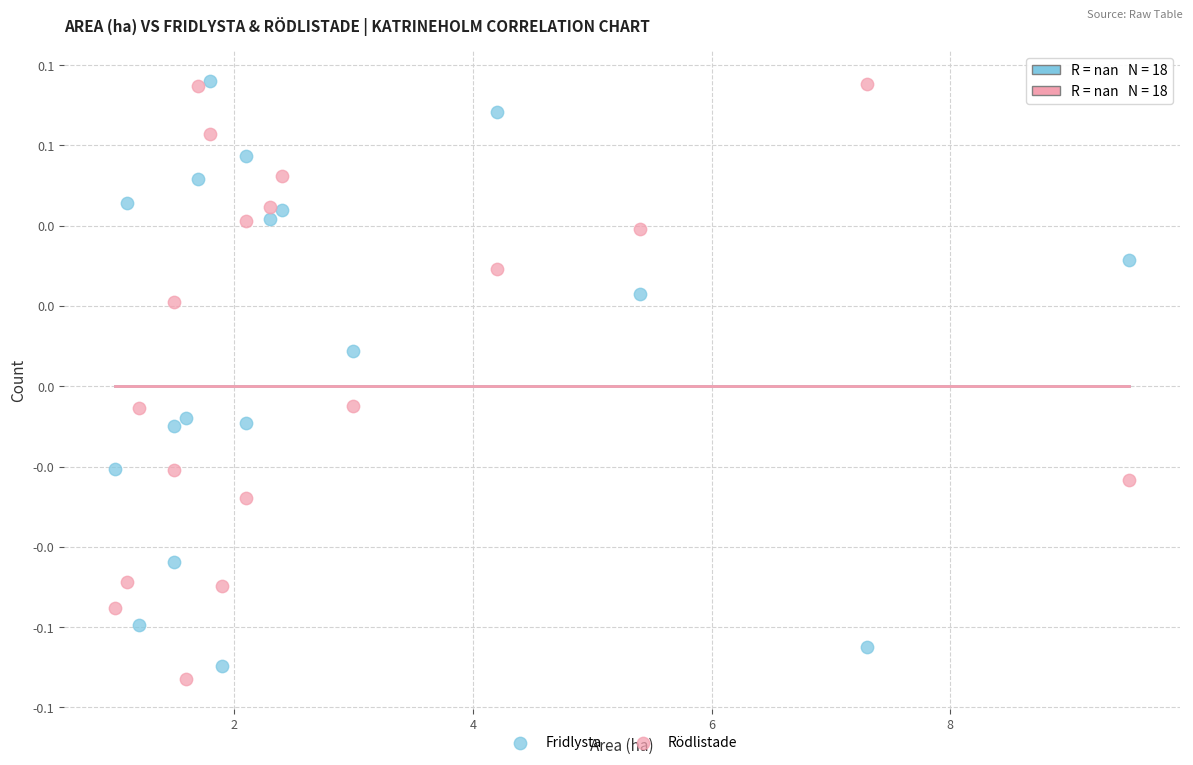

Which series contains the lowest Y value?

Rödlistade